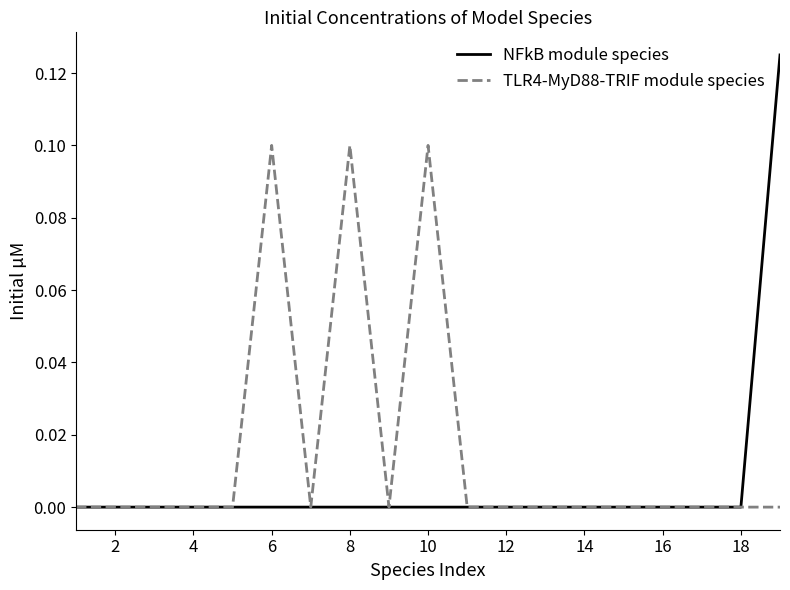

Which series has the largest total across all categories?

TLR4-MyD88-TRIF module species